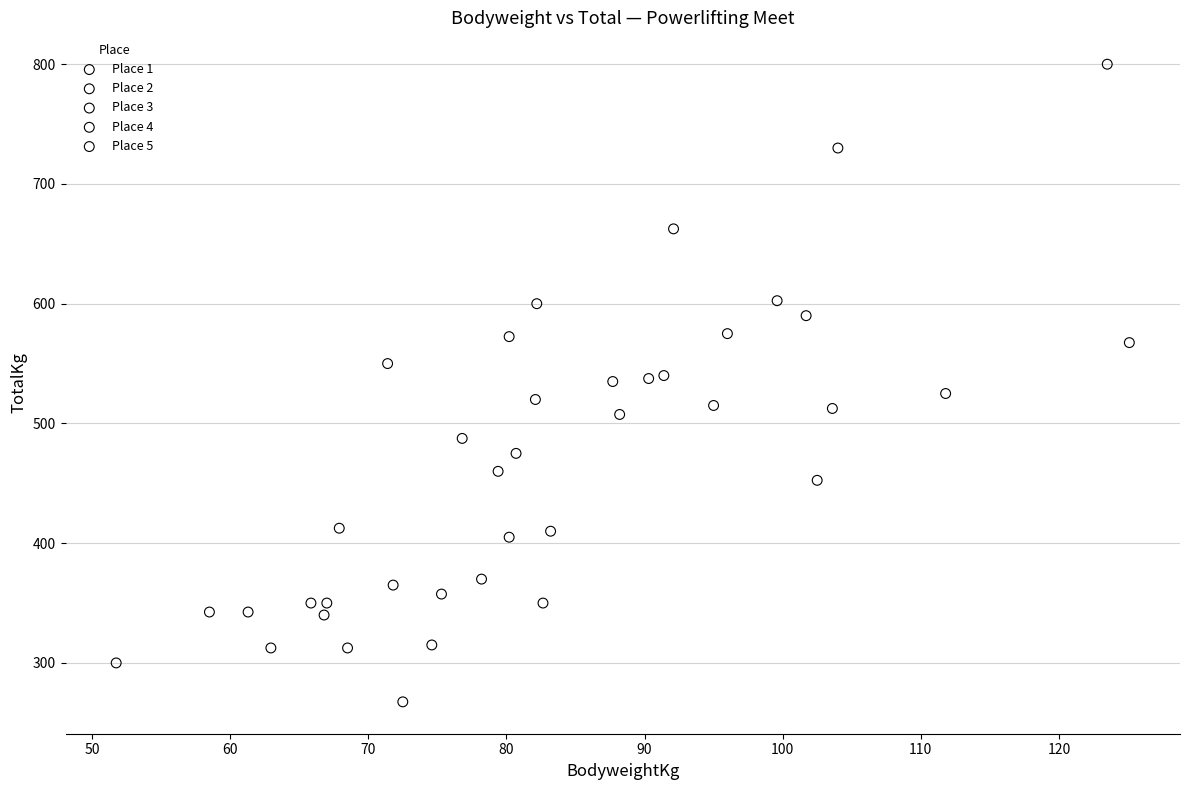

What are all the series names shown in the legend?

Place 1, Place 2, Place 3, Place 4, Place 5